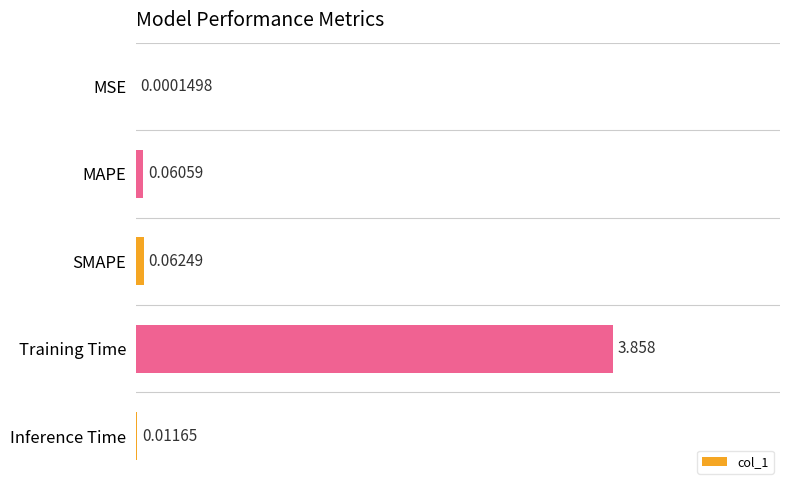

At which label is the value closest to 0?

MSE